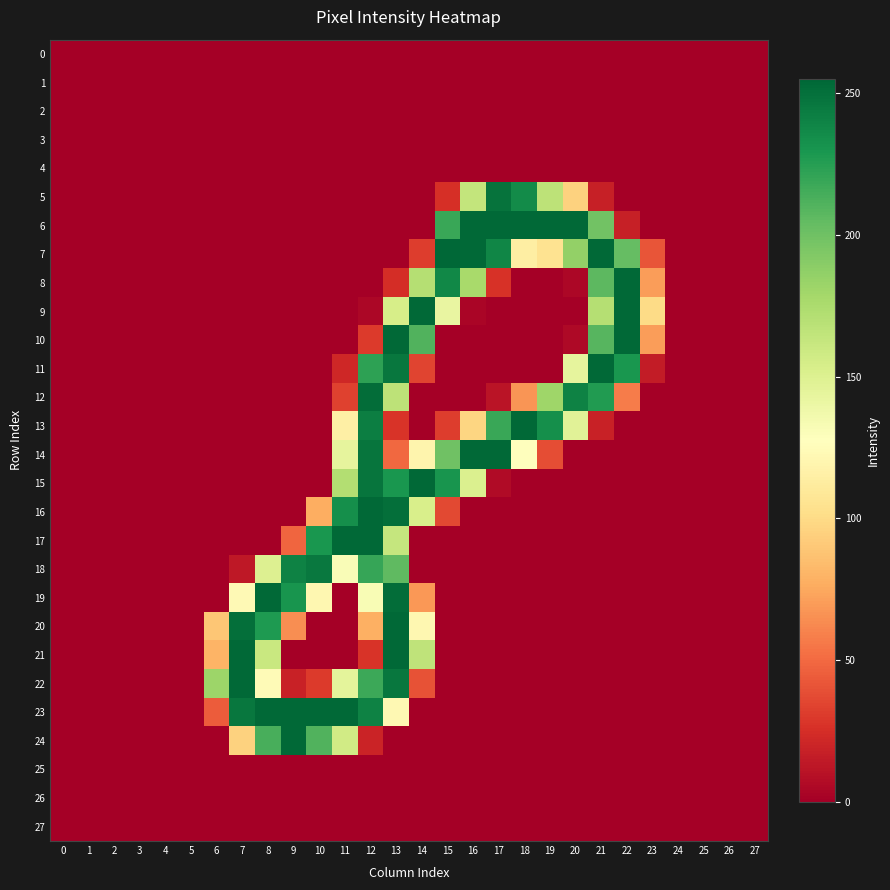

How many data points does each series have?

28